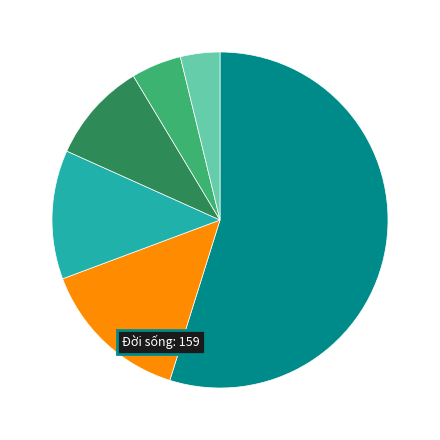

Is there any slice that represents more than half of the pie?

Yes